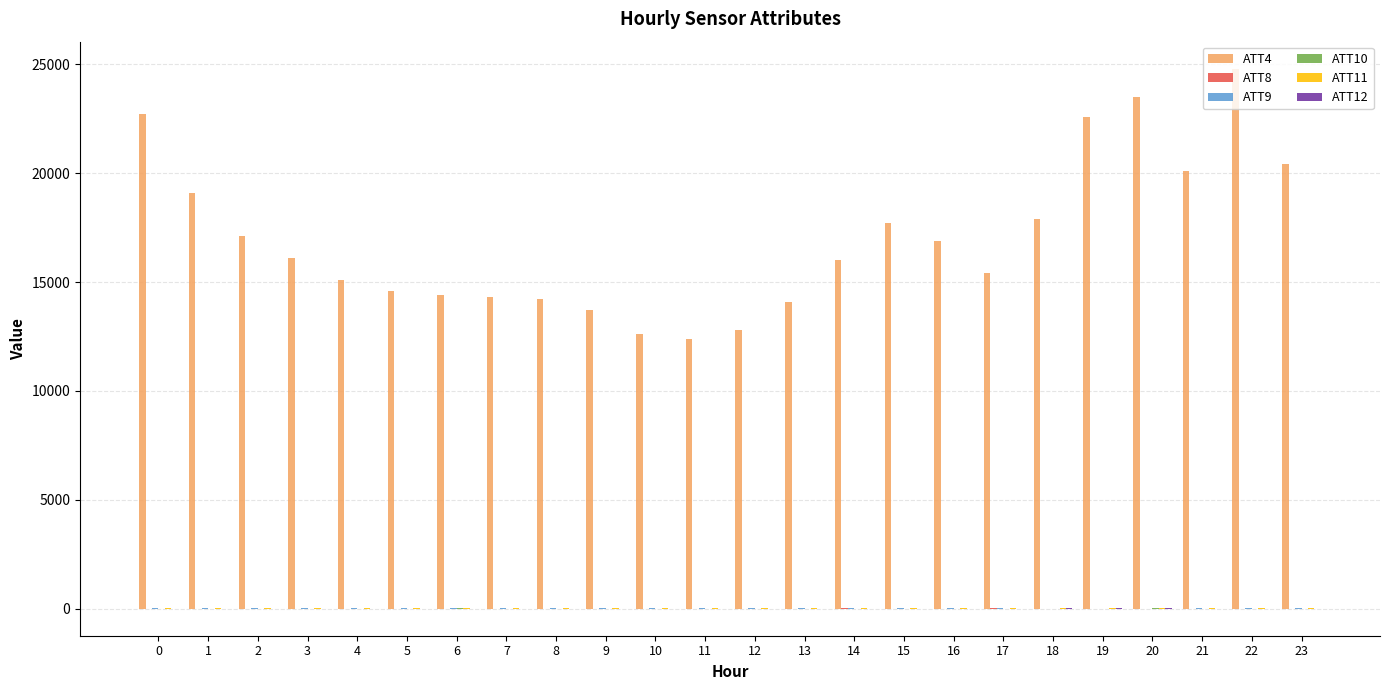

Which series has the largest total across all categories?

ATT4